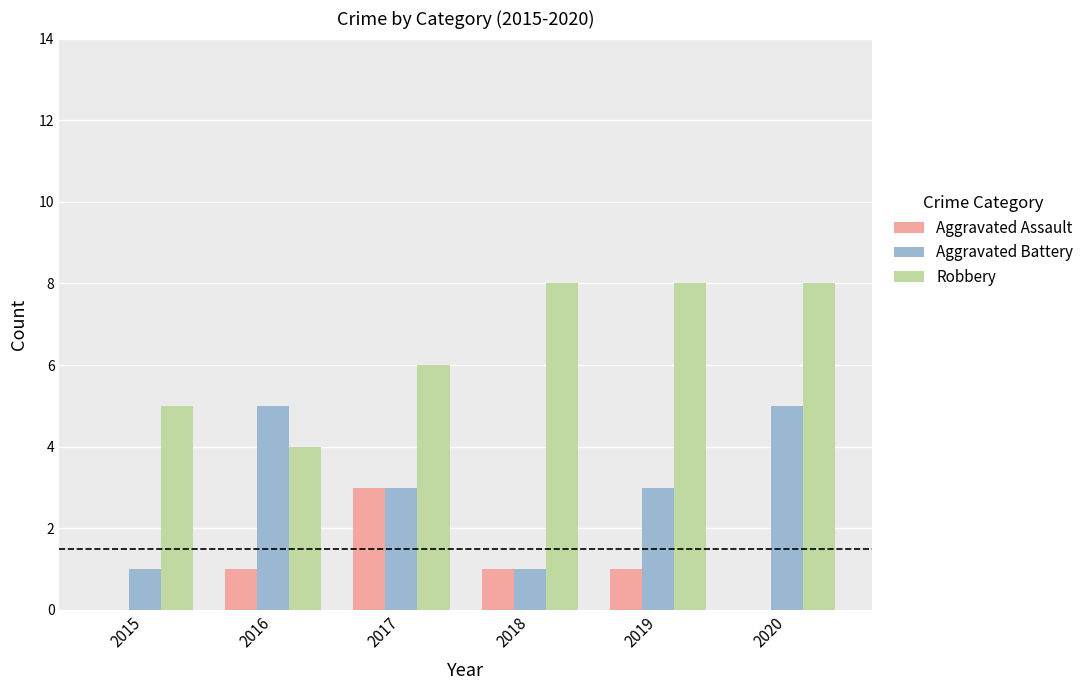

What is the greatest value displayed?

8